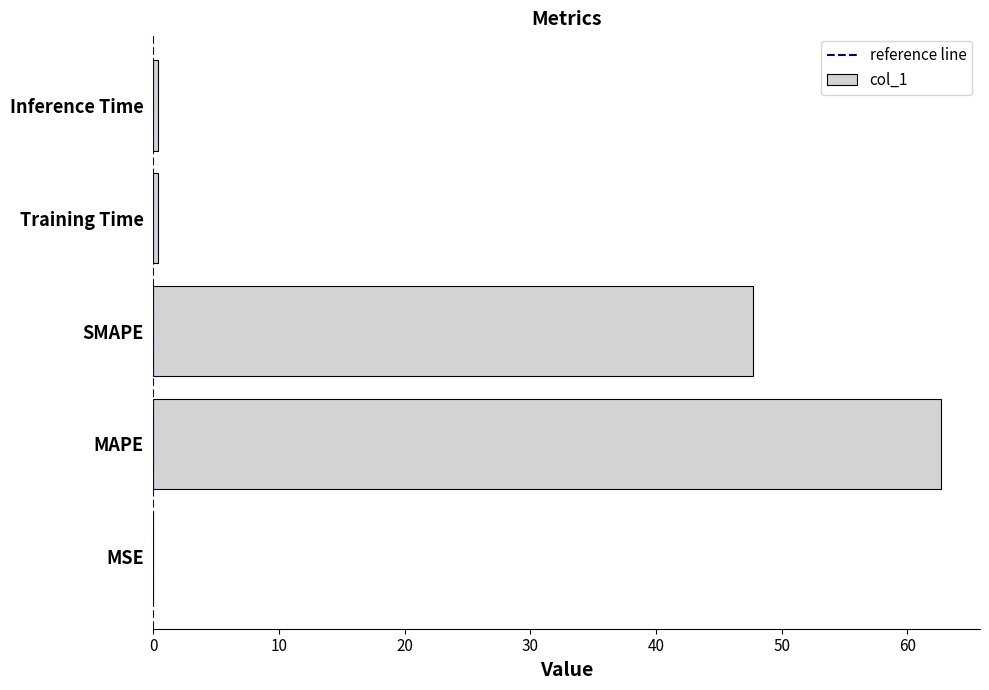

What is the sum of all values?

111.1